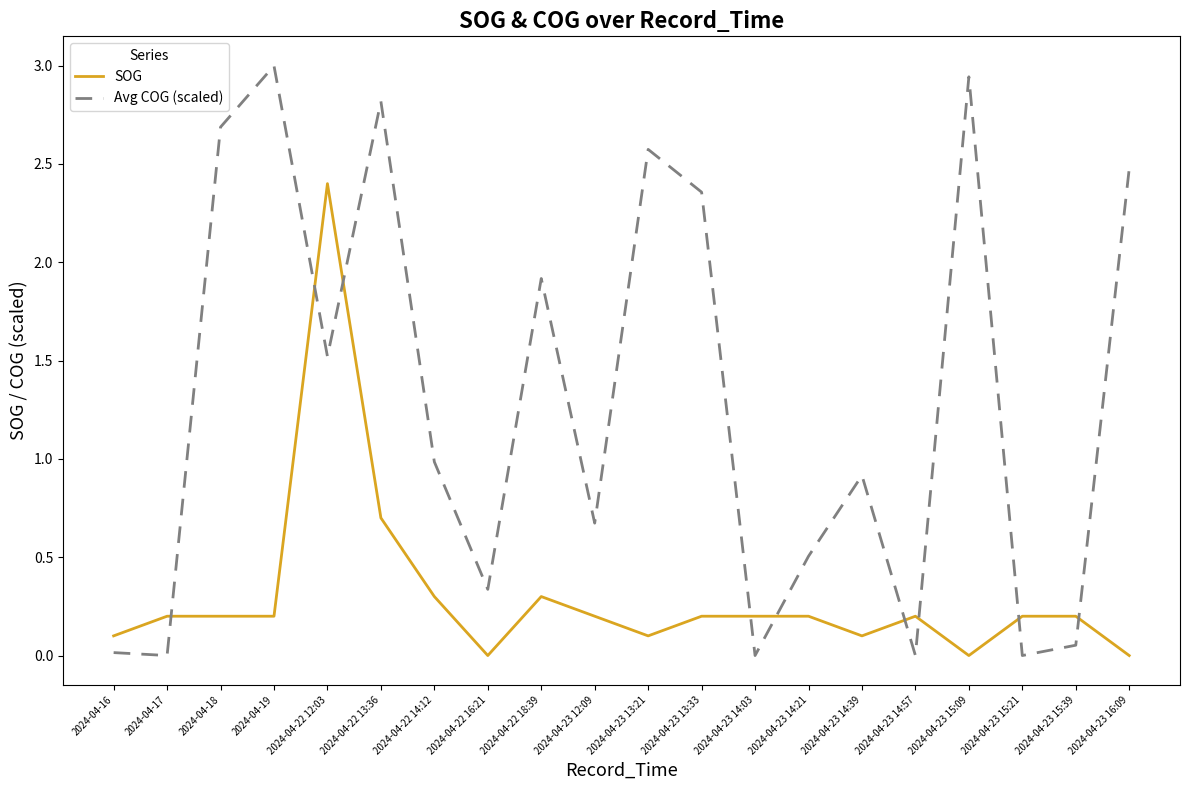

What is the sum of all SOG values?

6.0